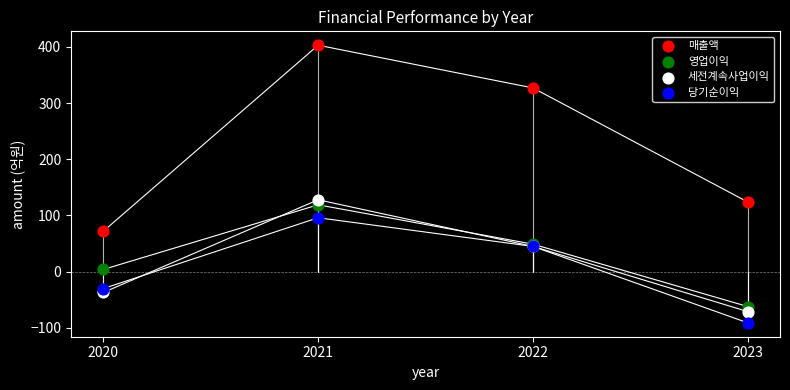

Which series has the largest total across all categories?

매출액